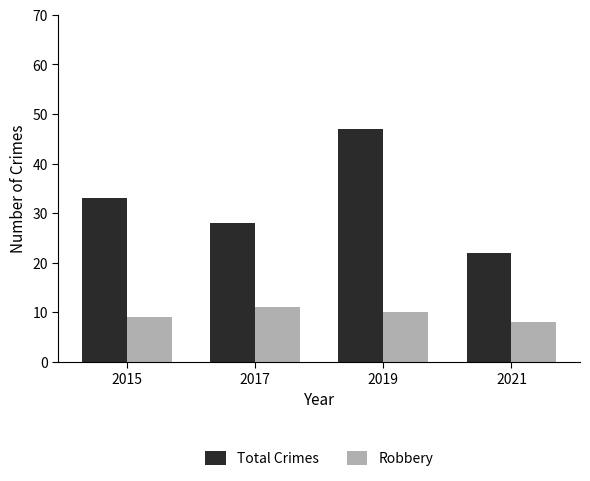

Does the chart contain stacked bars?

No